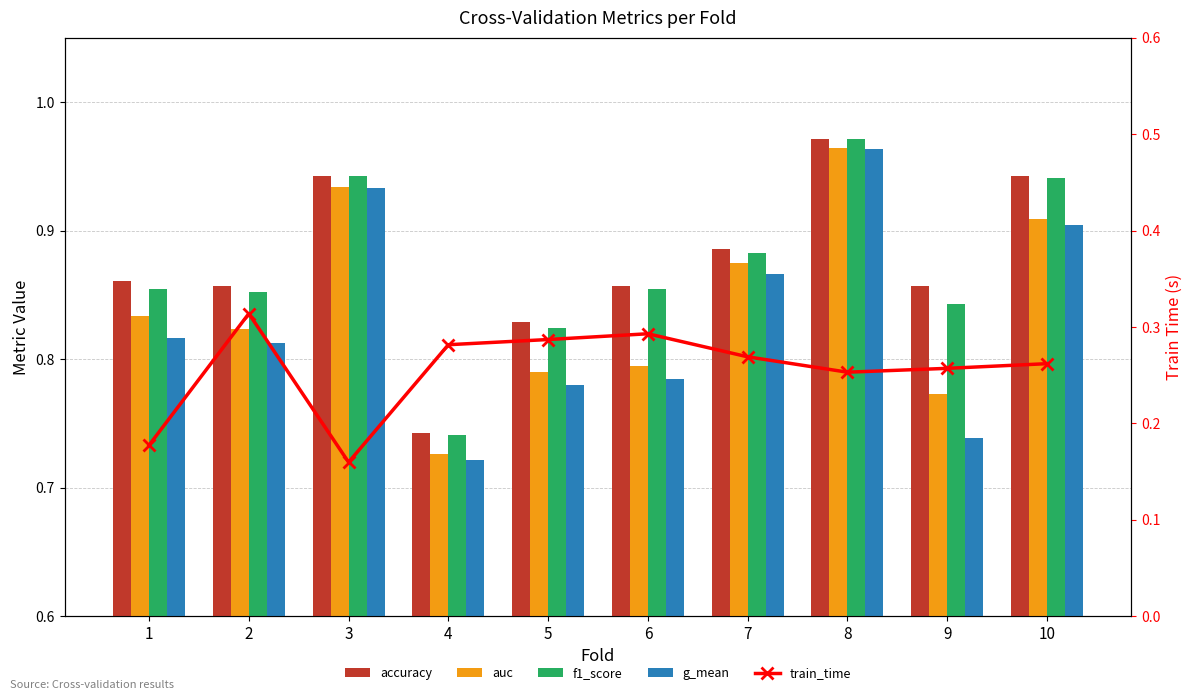

What is the value of the f1_score bar at the 5th from the left?

0.8